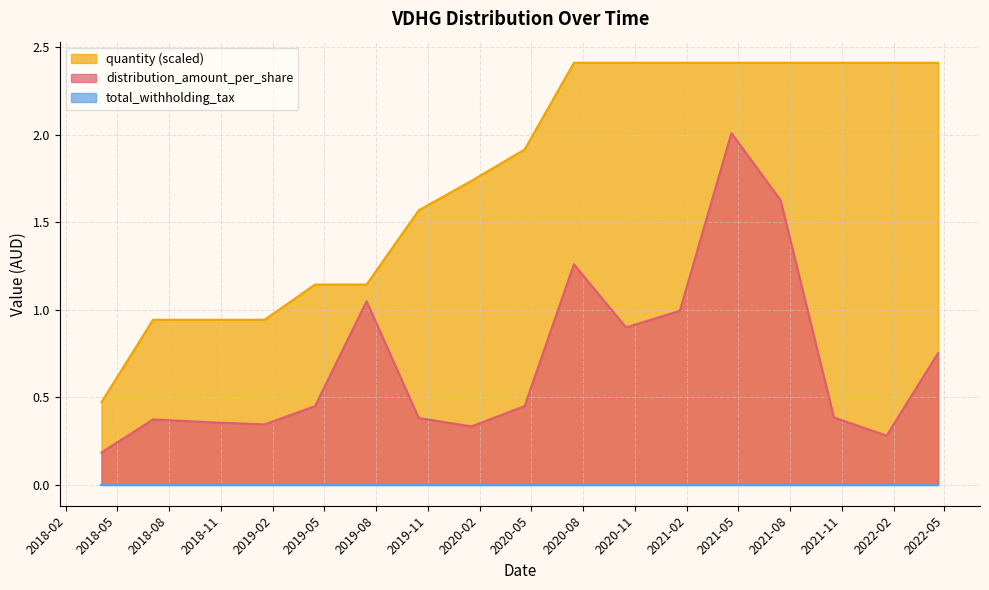

What is the difference between the maximum and second lowest values in the distribution_amount_per_share series?

1.7